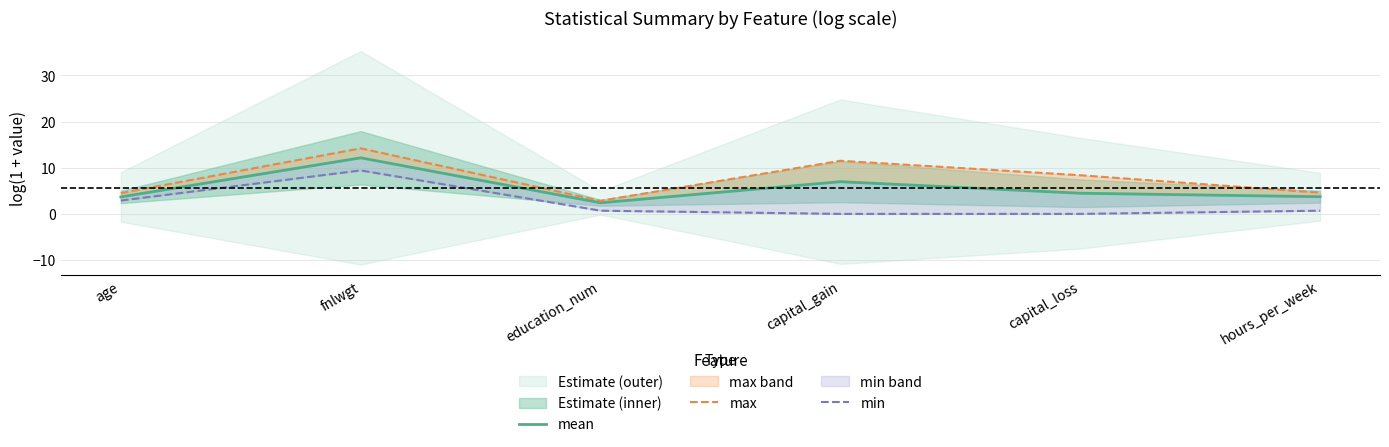

Reading left to right, what are all the values shown in this chart?

mean: age=3.7	fnlwgt=12.2	education_num=2.4	capital_gain=7.0	capital_loss=4.5	hours_per_week=3.7
max: age=4.5	fnlwgt=14.2	education_num=2.8	capital_gain=11.5	capital_loss=8.4	hours_per_week=4.6
min: age=2.9	fnlwgt=9.4	education_num=0.7	capital_gain=0.0	capital_loss=0.0	hours_per_week=0.7